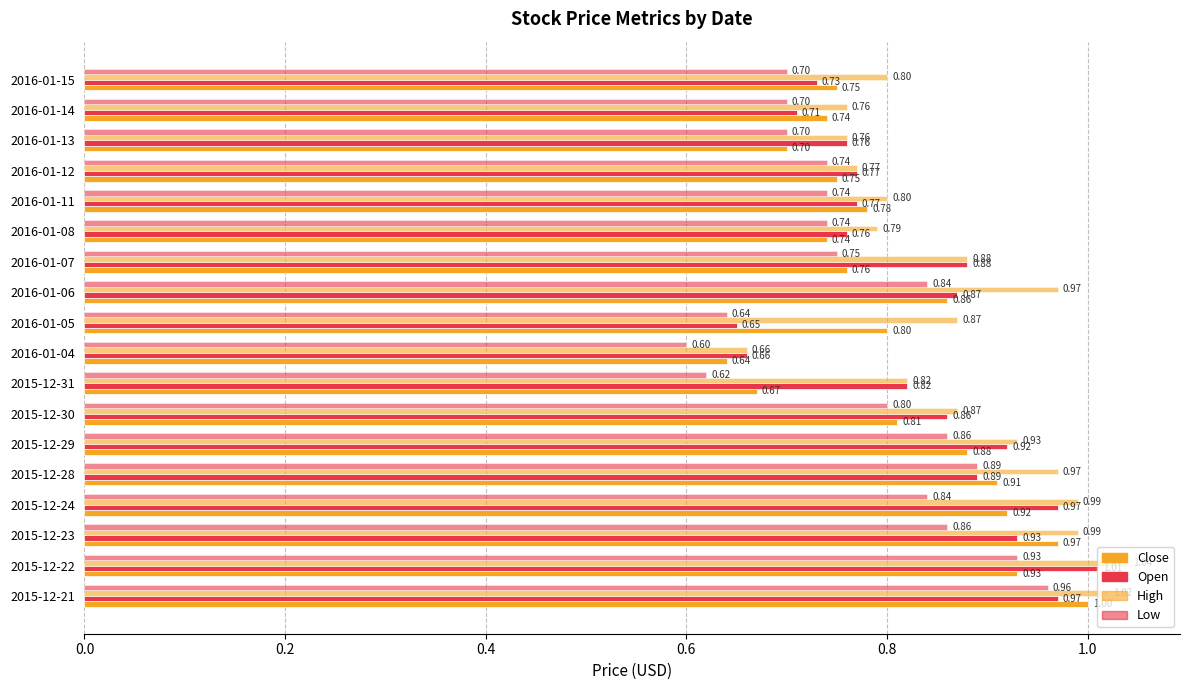

How many data points does each series have?

18